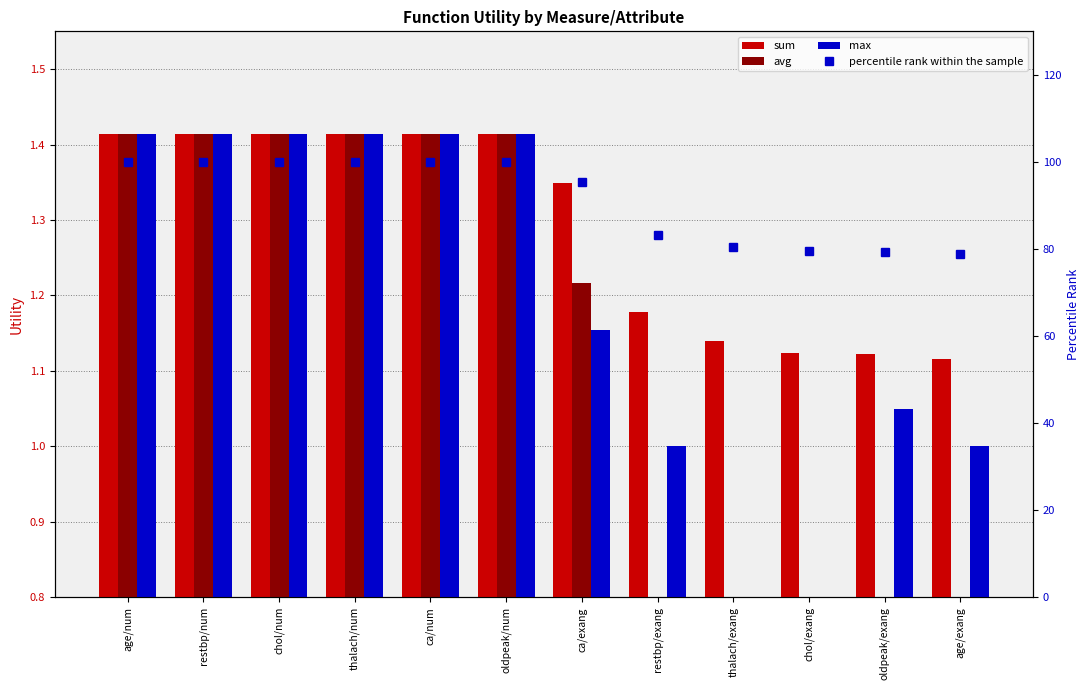

True or false: sum has a value of 1.1 at age/exang.

True